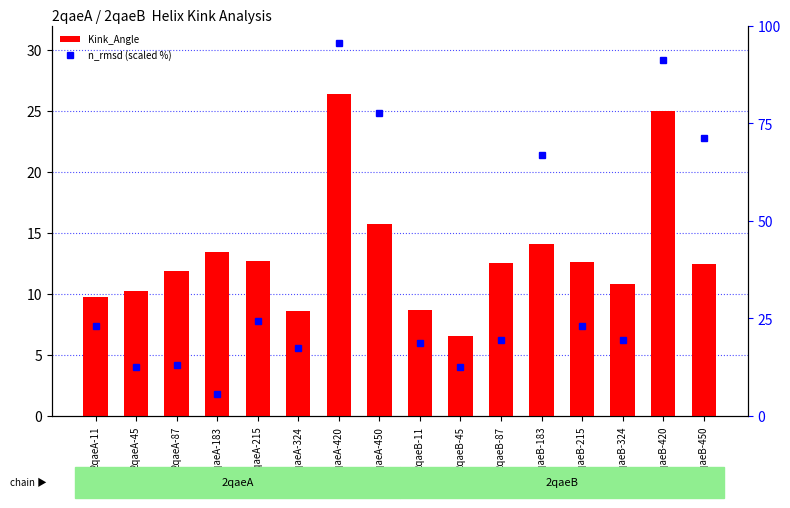

What is the difference between the maximum and minimum values in the Kink_Angle series?

19.8